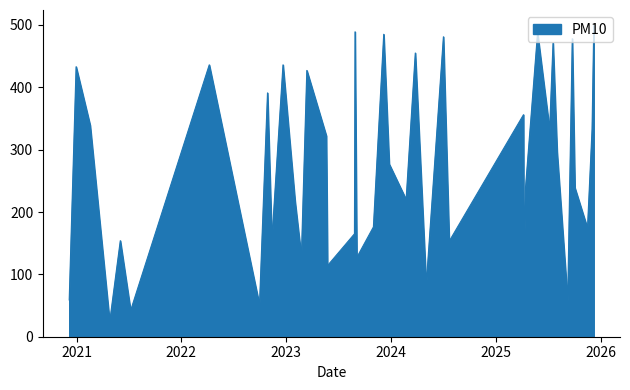

Does the chart display data point markers on the line(s)?

No